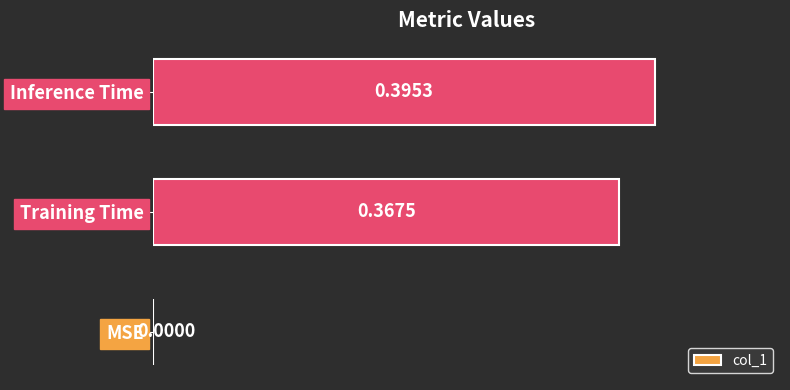

How many values are between 0 and 1?

3